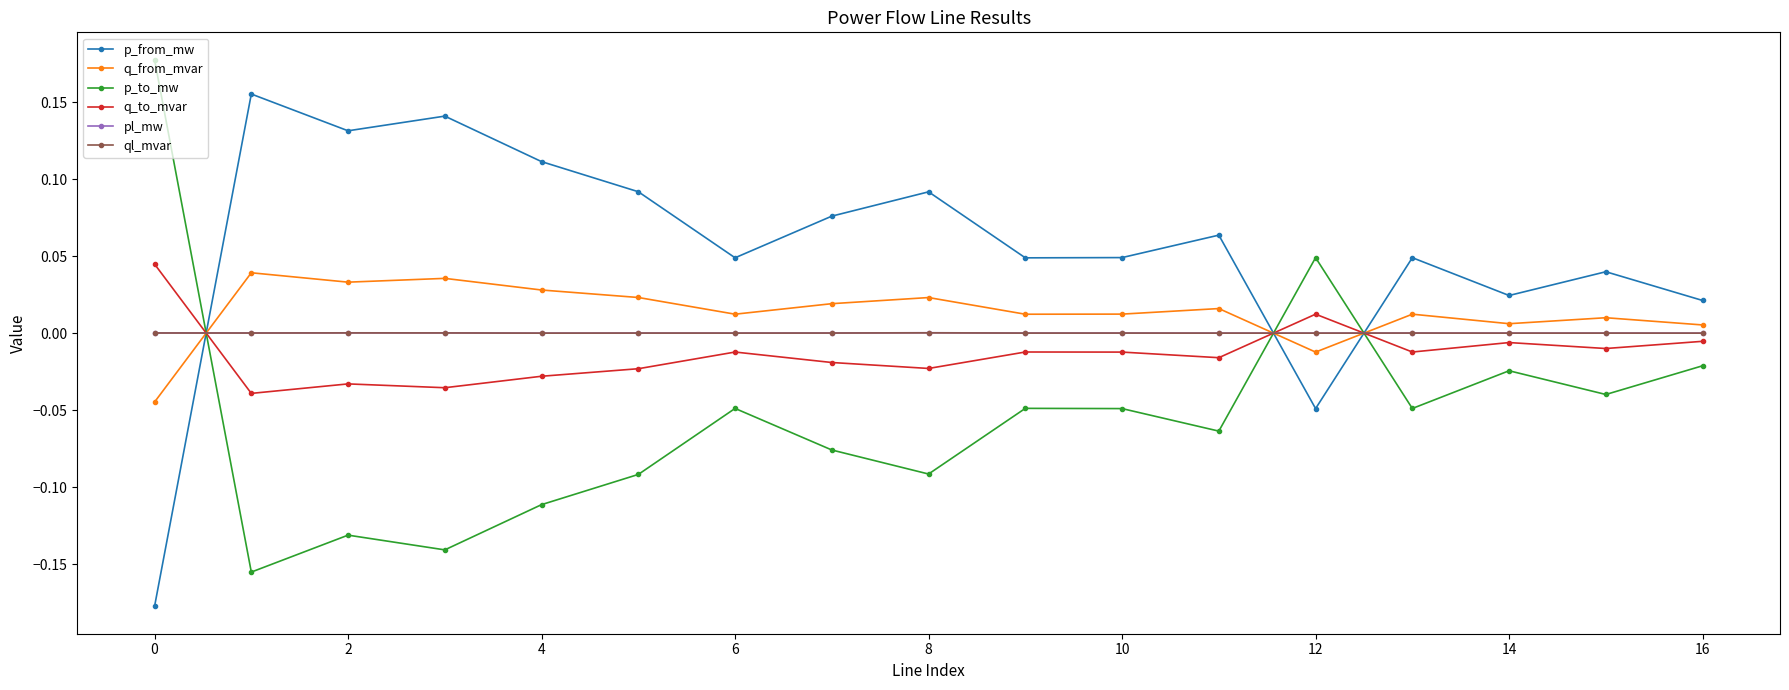

Does the chart display data point markers on the line(s)?

Yes